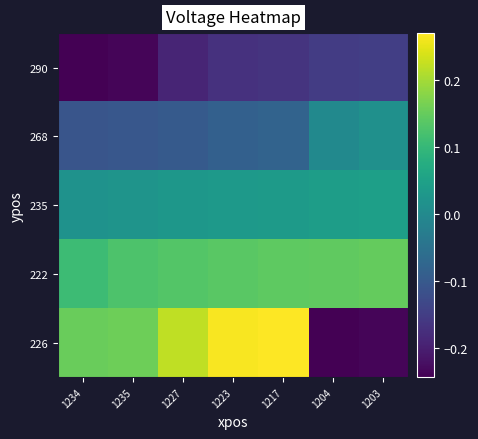

What is the average value of the 226 series?

0.1